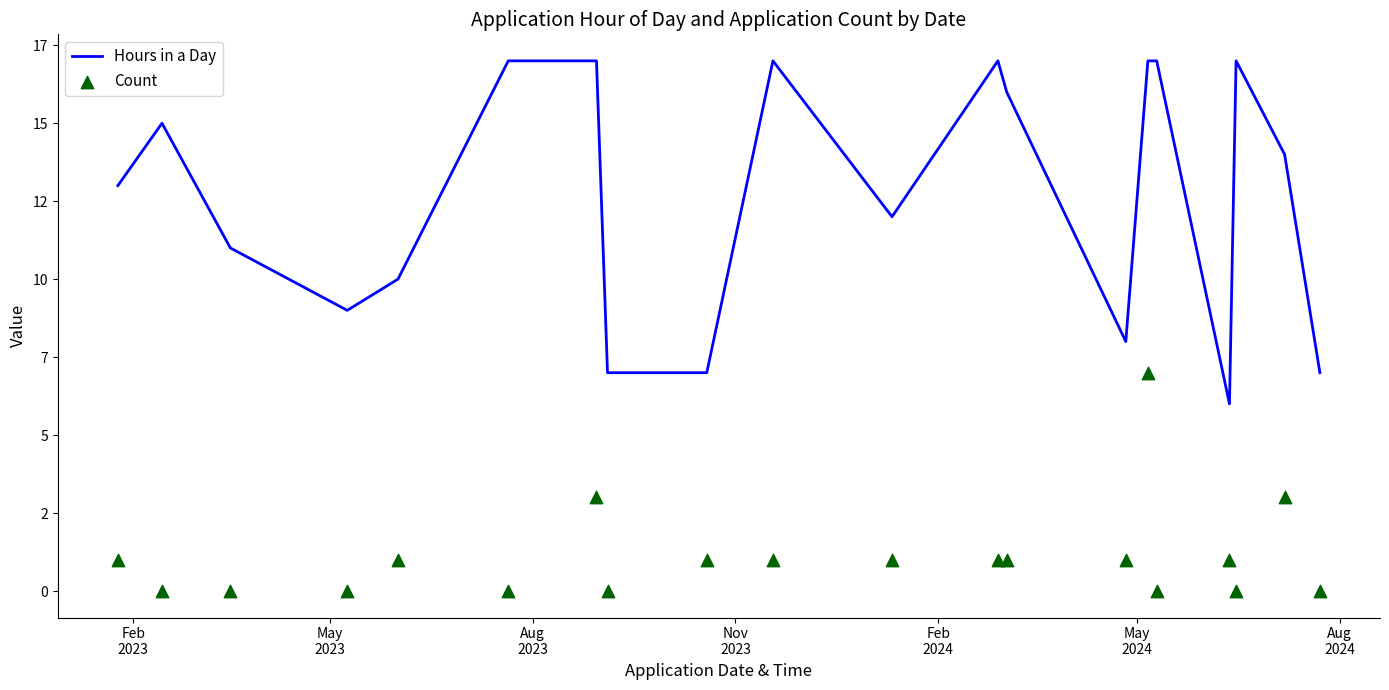

What is the total value across all series at Feb
2024?

11